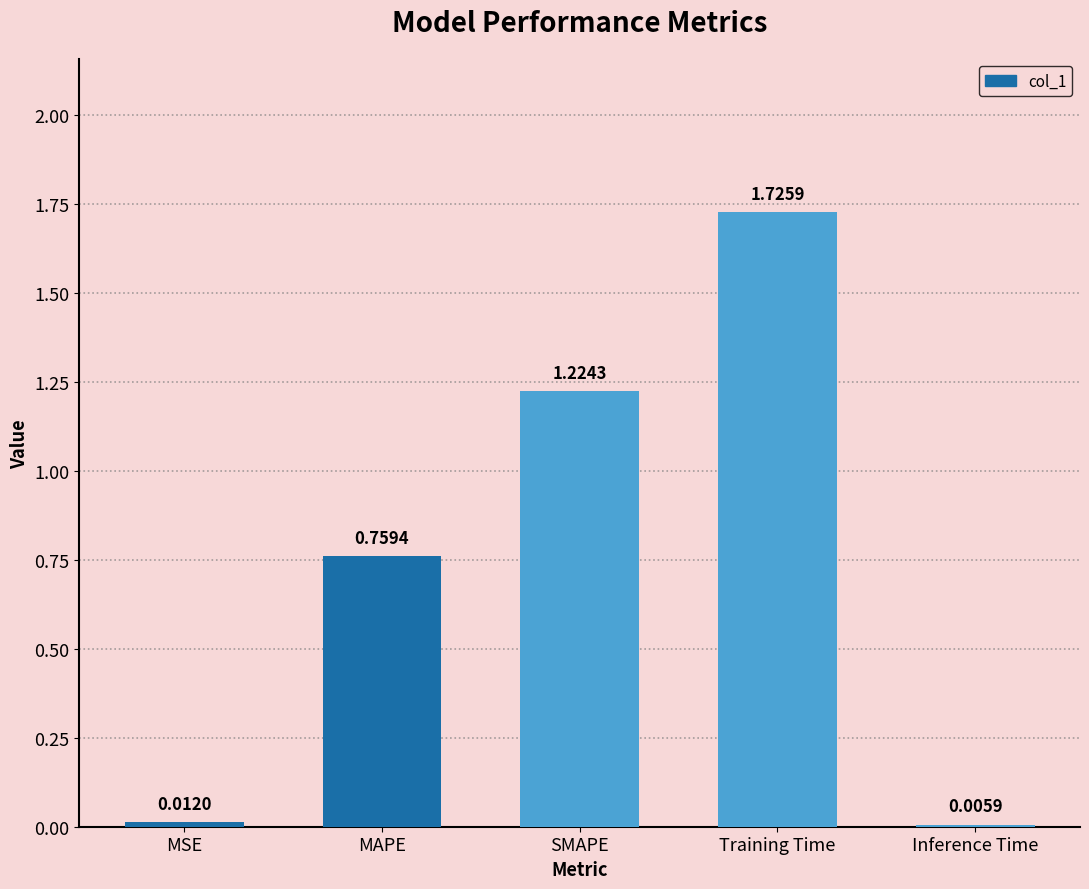

Count the number of data series in this chart.

1